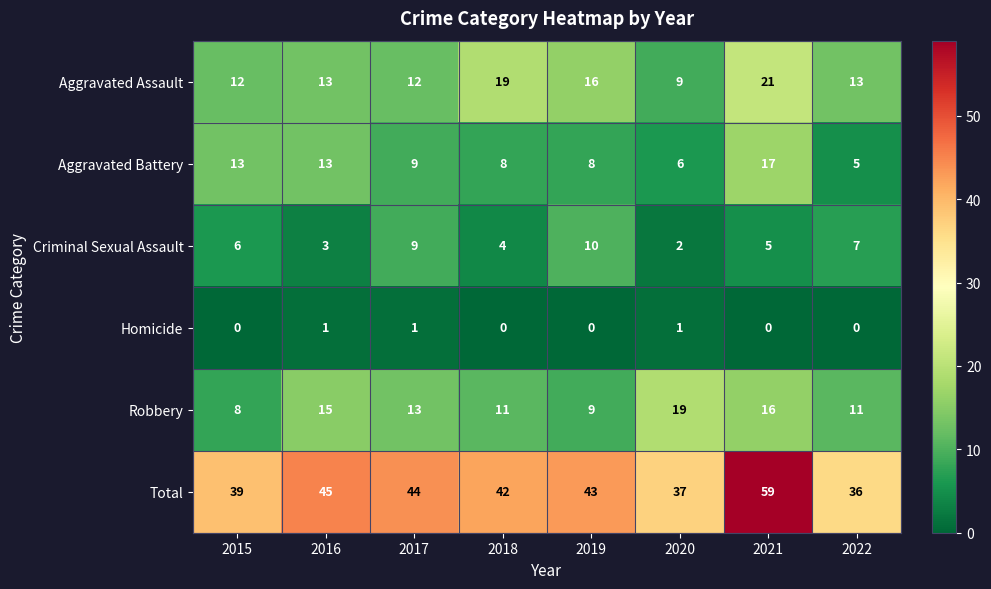

What is the difference between the highest and lowest values at 2016?

44